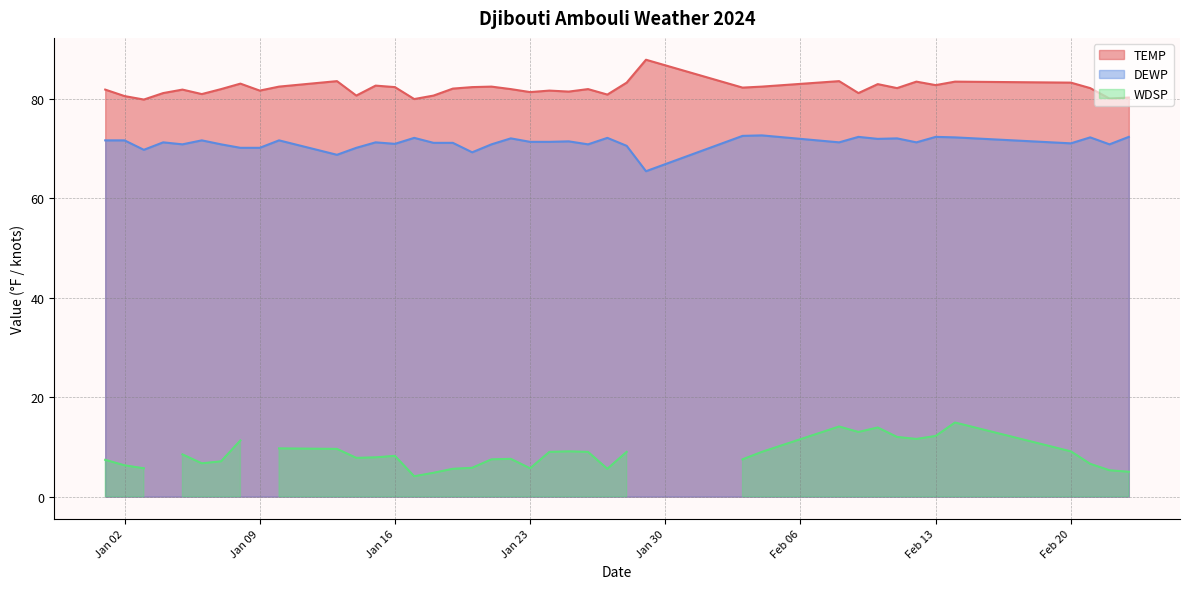

At how many categories does at least one series exceed 68?

40